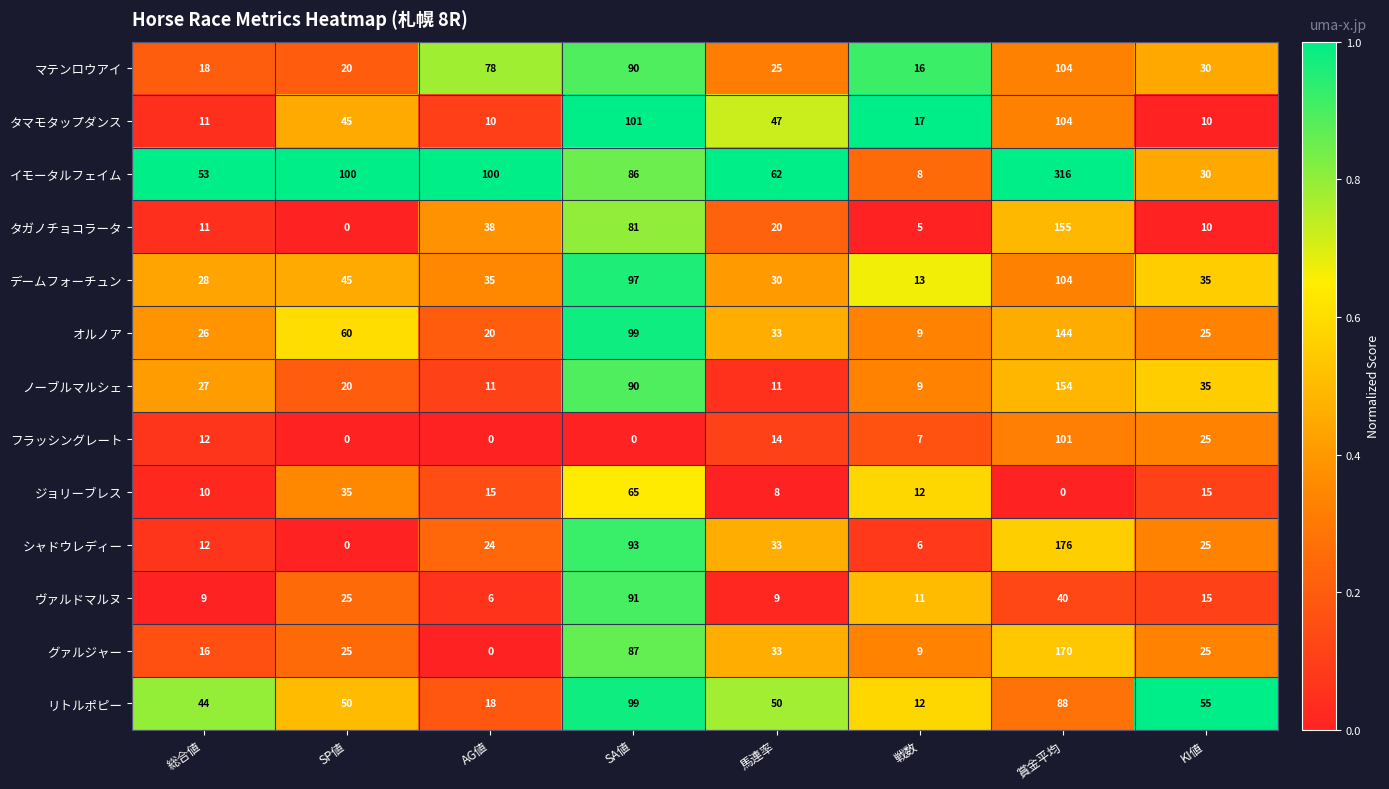

True or false: リトルポピー has a value of 55 at KI値.

True